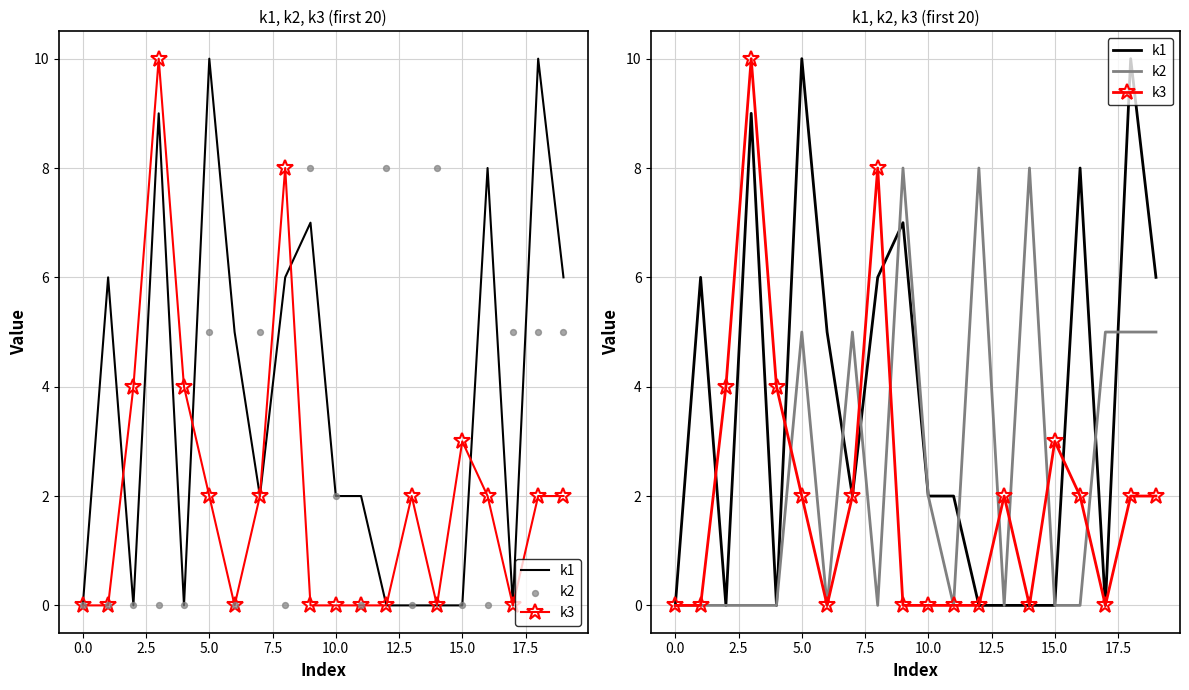

What are all the series names shown in the legend?

k1, k3, k2